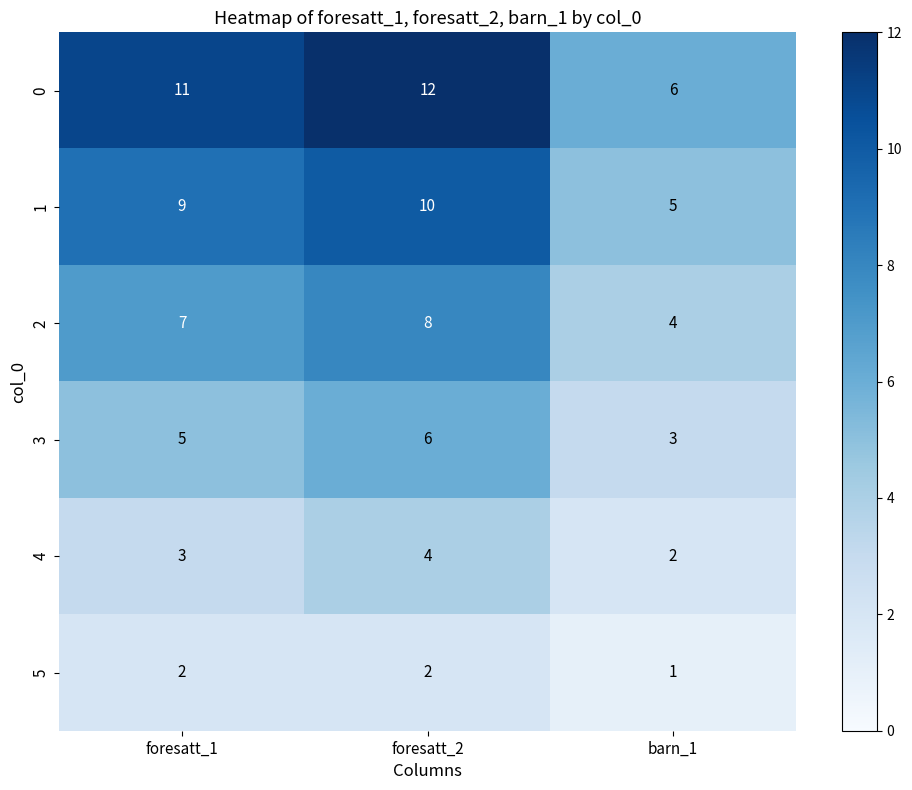

Which category has the lowest value in the 0 series?

barn_1